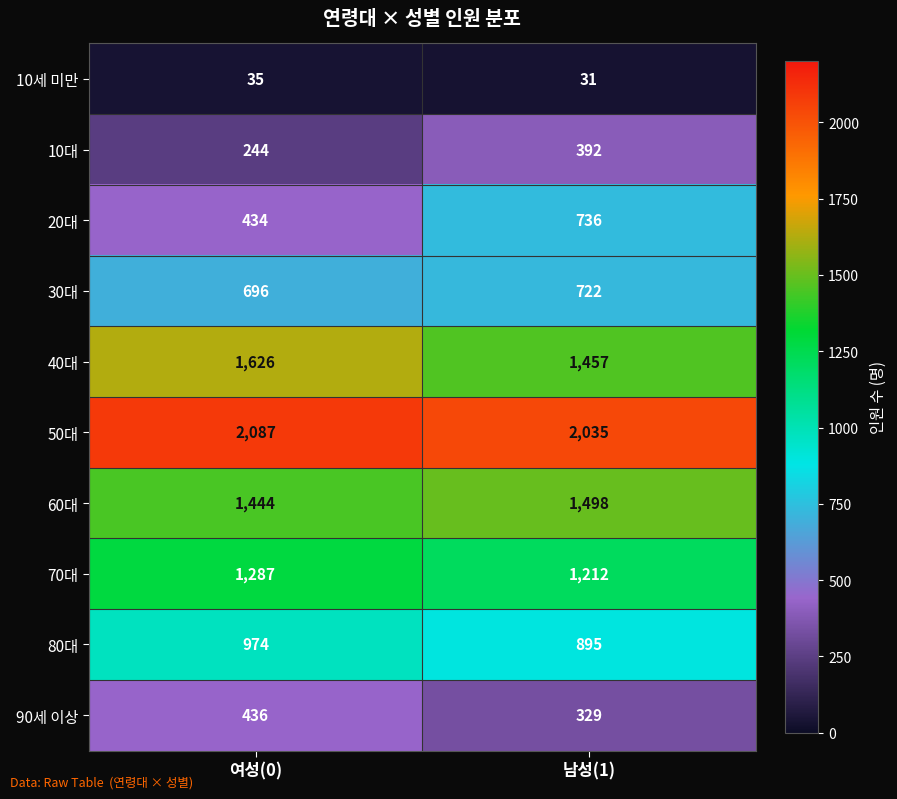

What is the difference between the highest and lowest values at 여성(0)?

2052